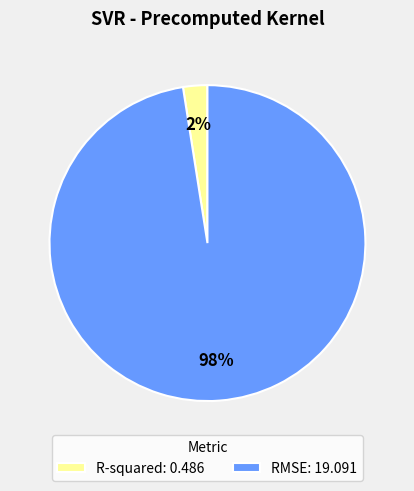

How many segments does this pie chart have?

2